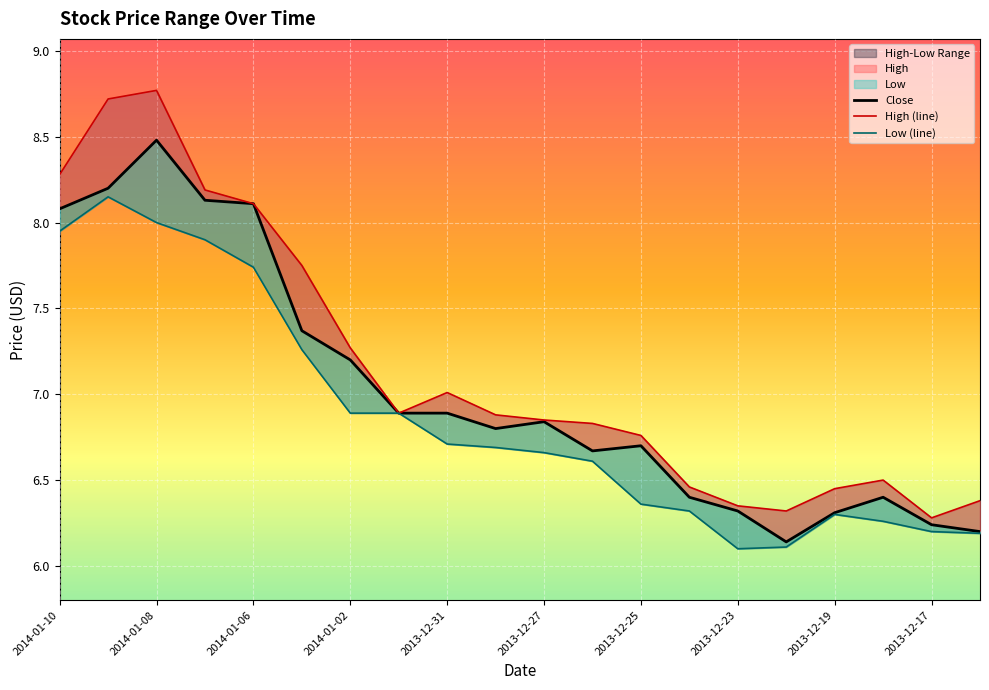

True or false: Close has a value of 6.3 at 2013-12-23.

True